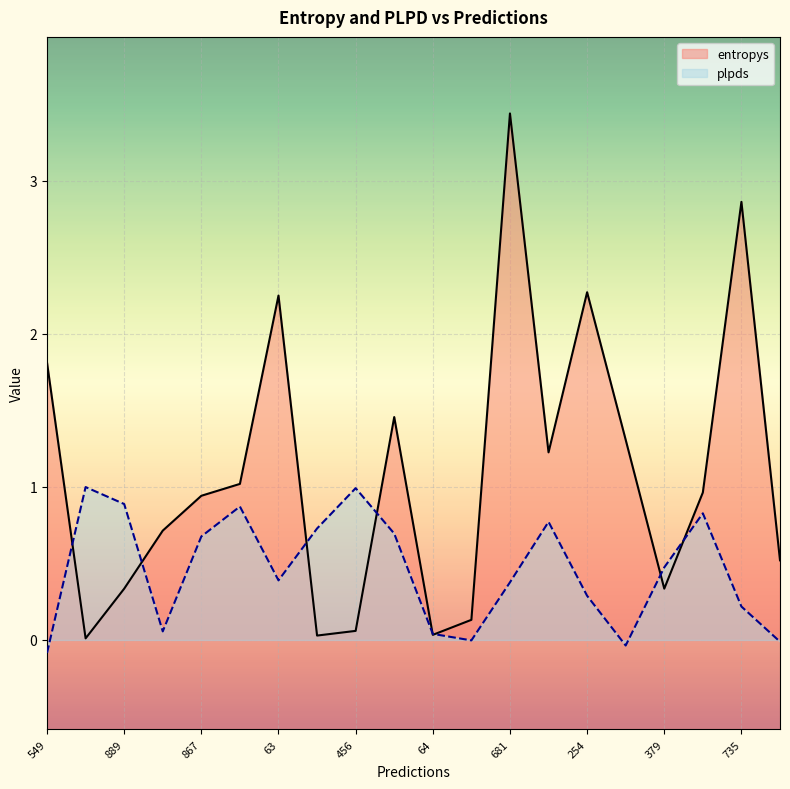

The value of entropys at 64 is 0.0. True or false?

False